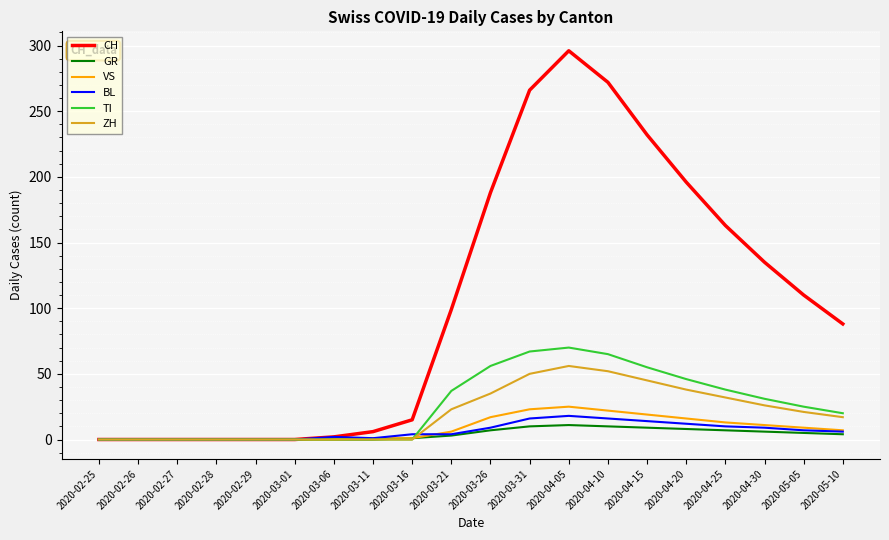

The value of TI at 2020-03-01 is -38. True or false?

False